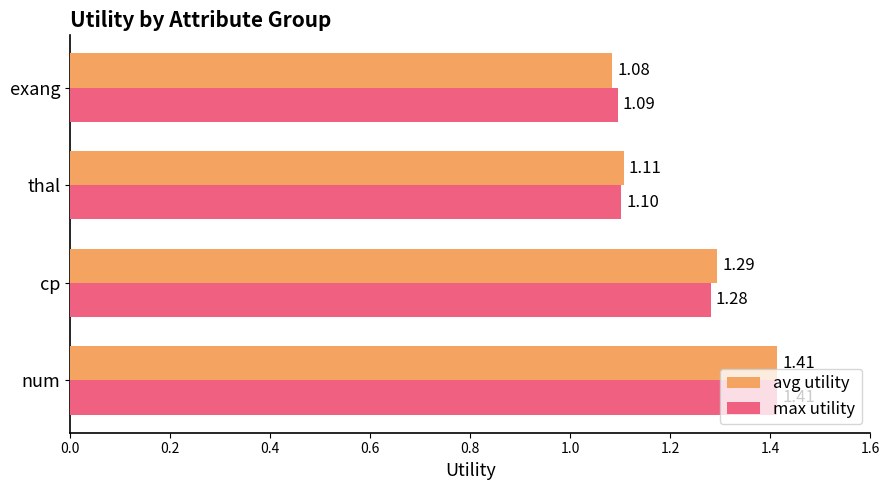

At which label does avg utility reach its peak?

num